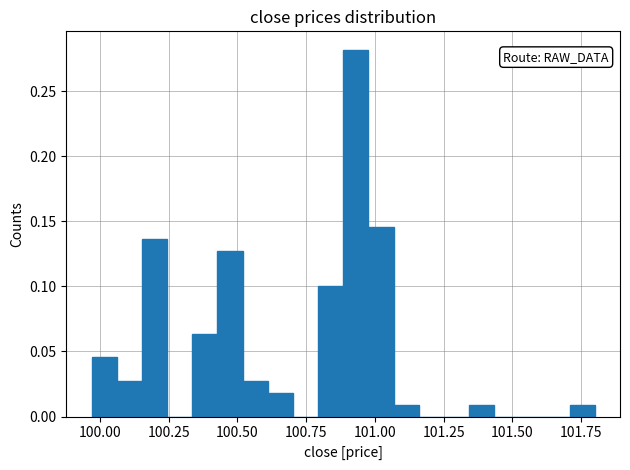

Around what value on the x-axis is the tallest bar? Give the approximate position of its centre, as read against the axis.

100.95